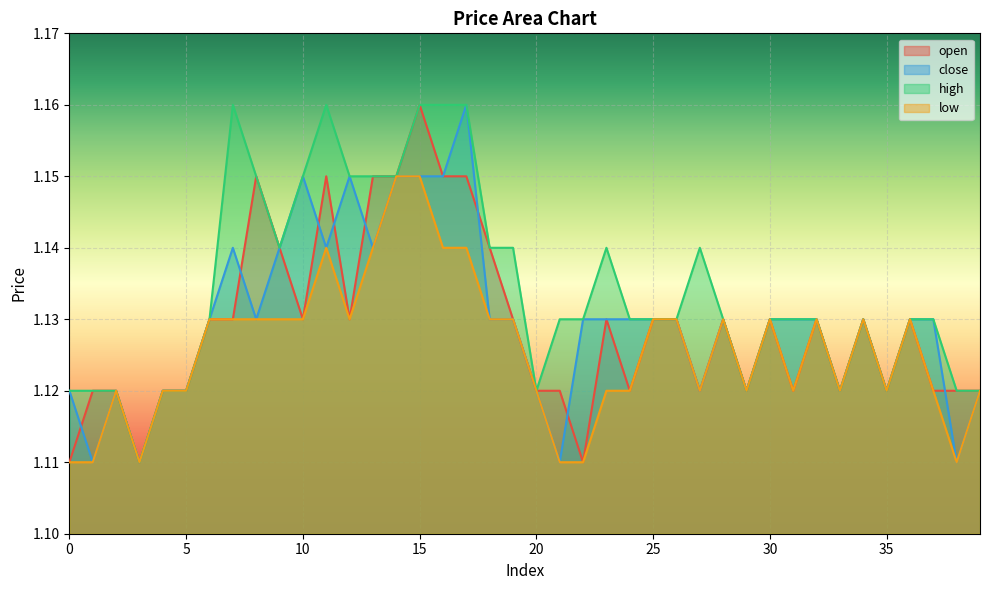

How many lines are shown in the chart?

4